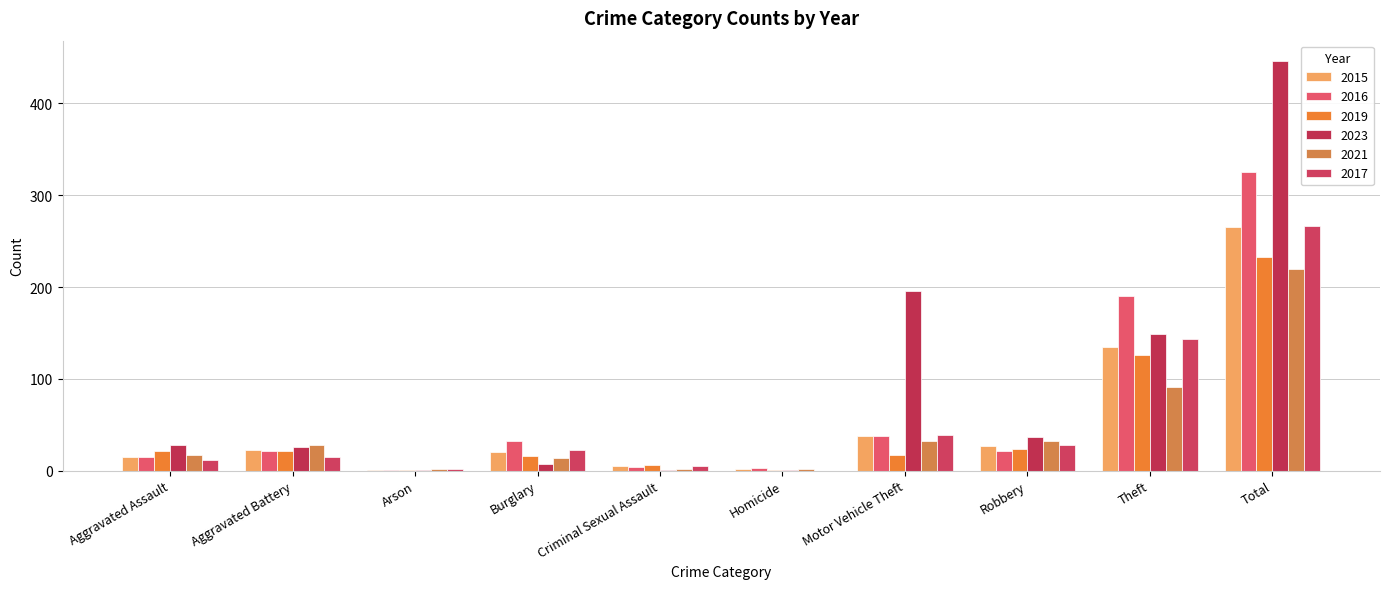

At which category is the sum across all series the highest?

Total